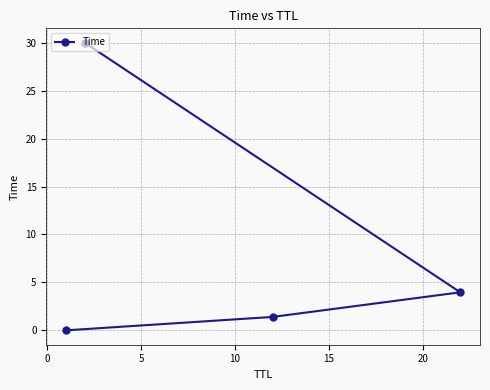

What is the value of the 4th point from the left?

4.0